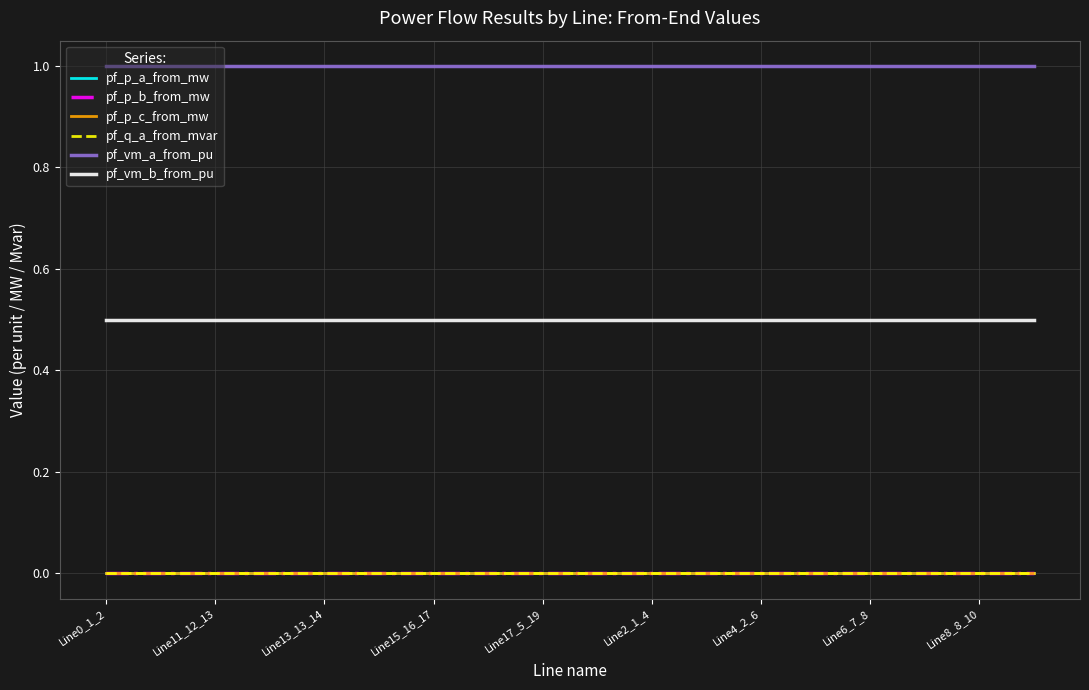

What is the minimum value for pf_vm_b_from_pu?

0.5